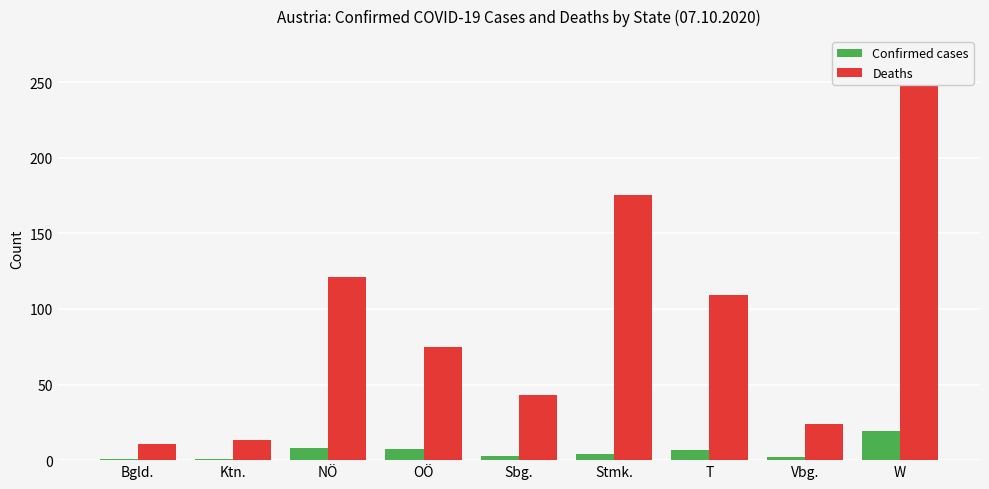

Reading right to left, extract all data points from this chart.

Confirmed cases: W=19.2	Vbg.=2.2	T=6.6	Stmk.=3.9	Sbg.=2.6	OÖ=7.5	NÖ=7.9	Ktn.=1.1	Bgld.=1.0
Deaths: W=267.0	Vbg.=24.0	T=109.0	Stmk.=175.0	Sbg.=43.0	OÖ=75.0	NÖ=121.0	Ktn.=13.0	Bgld.=11.0